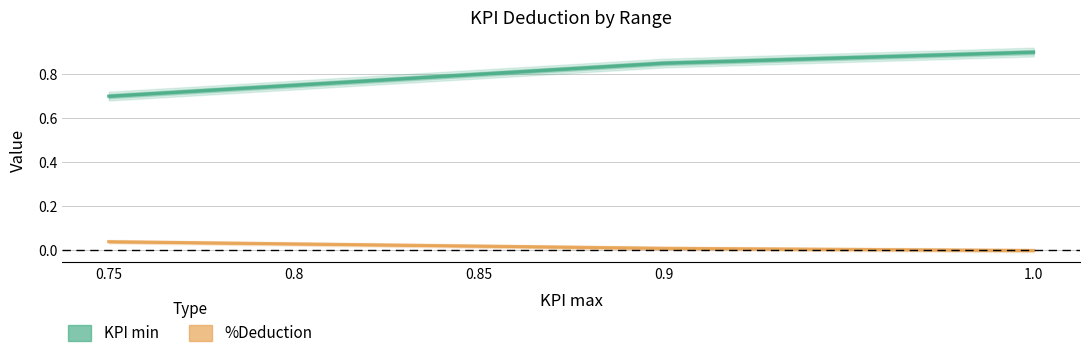

How many lines are shown in the chart?

2